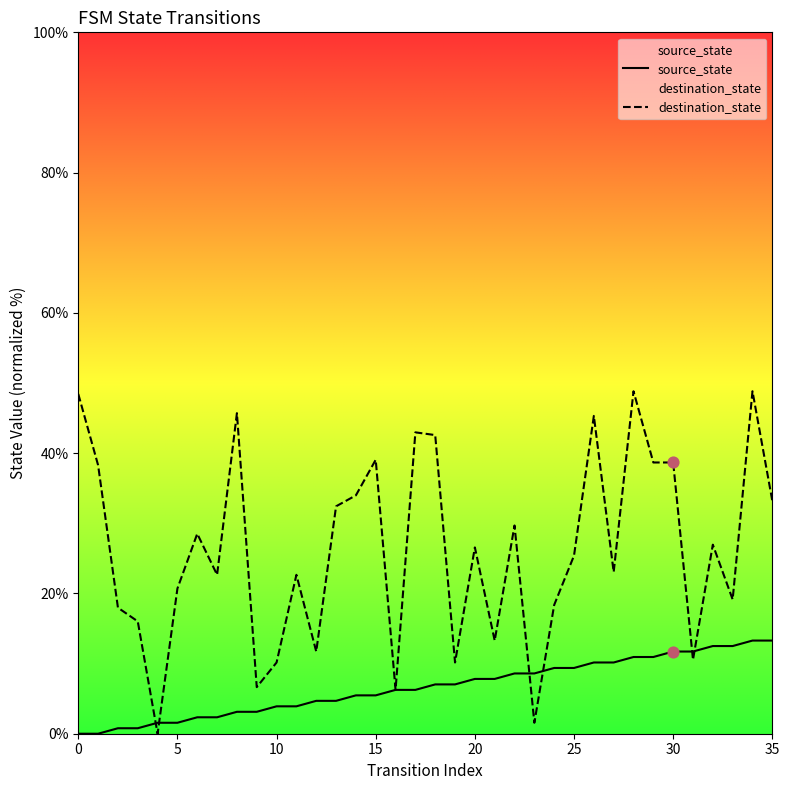

Which series contains the lowest Y value?

source_state